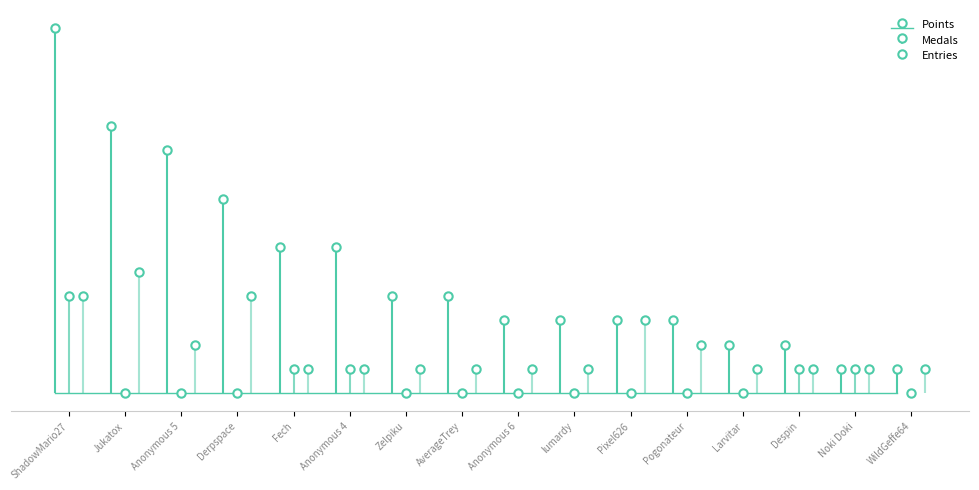

Rank the categories by Medals value from highest to lowest.

ShadowMario27, Fech, Anonymous 4, Despin, Noki Doki, Jukatox, Anonymous 5, Derpspace, Zelpiku, AverageTrey, Anonymous 6, lumardy, Pixel626, Pogonateur, Larvitar, WildGeffe64